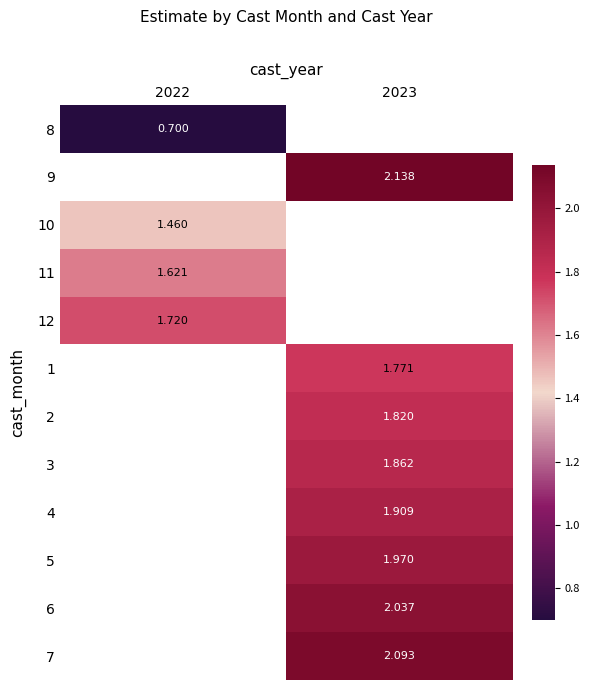

Which has a higher value, 2022 or 2023?

2023